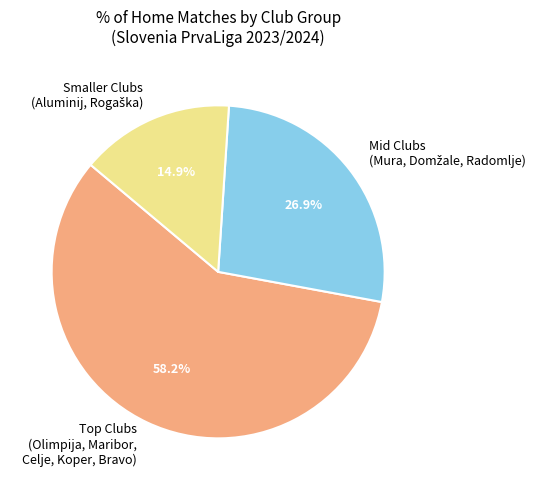

To the nearest percent, what is the average slice percentage?

33%